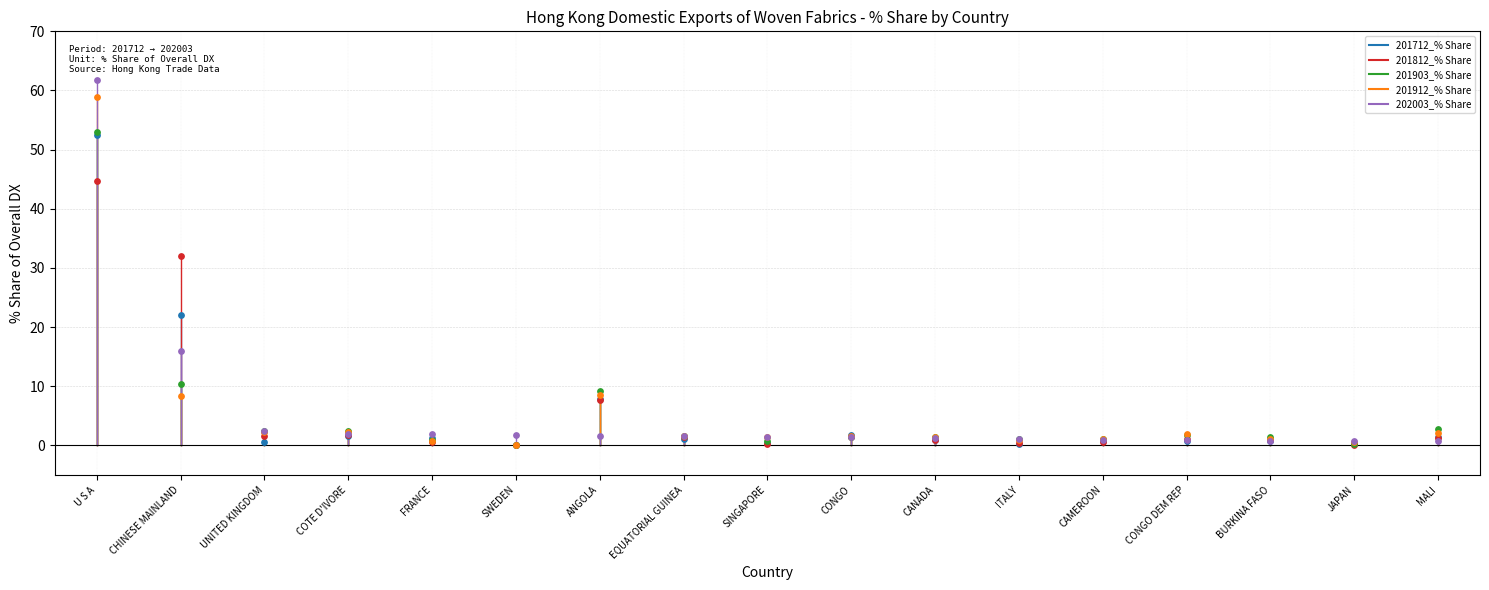

What are all the series names shown in the legend?

201712_% Share, 201812_% Share, 201903_% Share, 201912_% Share, 202003_% Share